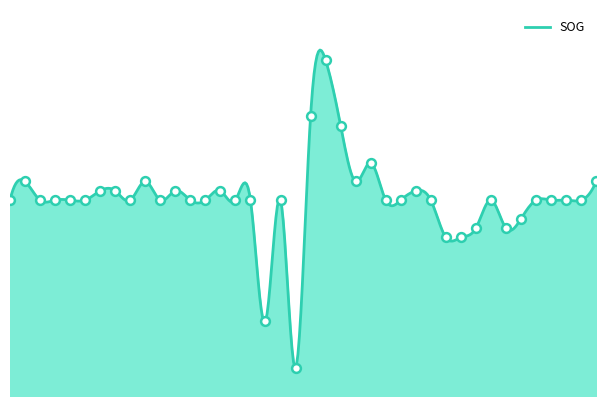

What is the change in value from 08:47 to 10:04?

+0.8